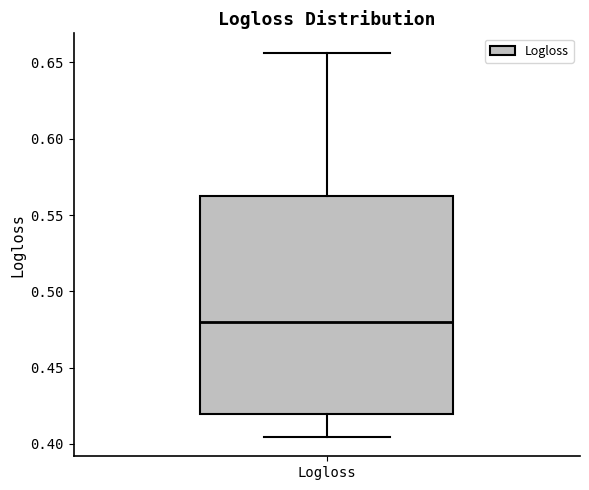

Where is the lower edge of the box for Logloss on the y-axis? The values are not printed on the chart, so give them approximately, as read against the axis.

0.420